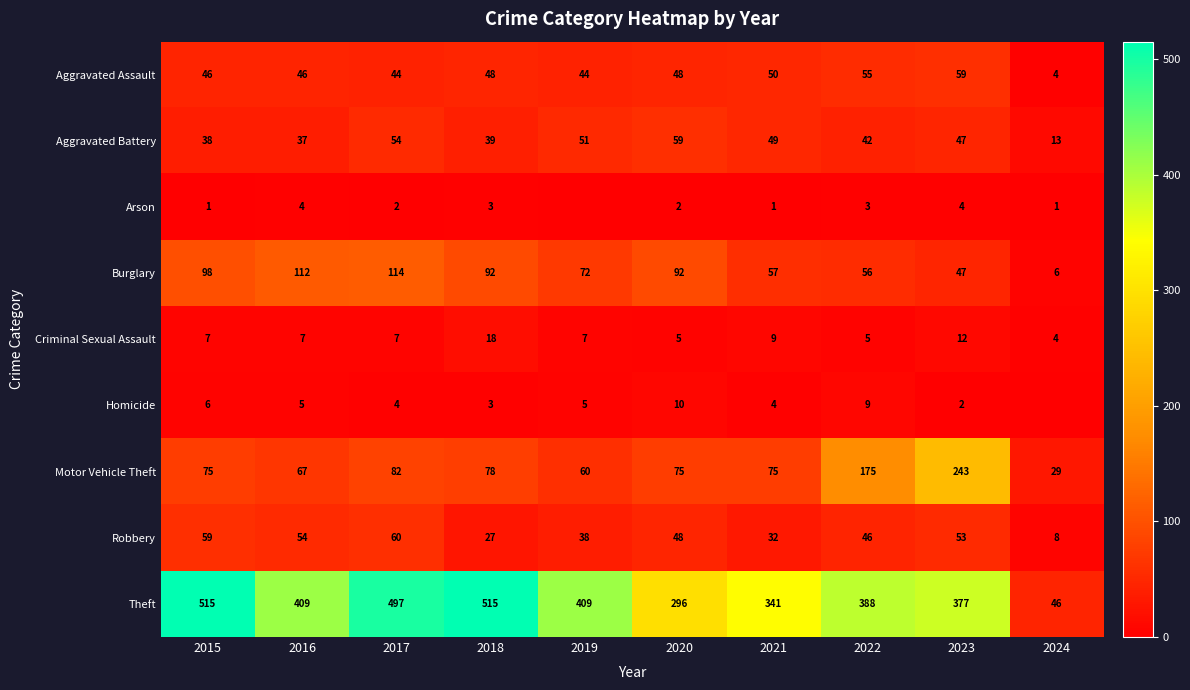

Is the value of Robbery at 2023 greater than the value of Arson at 2016?

Yes